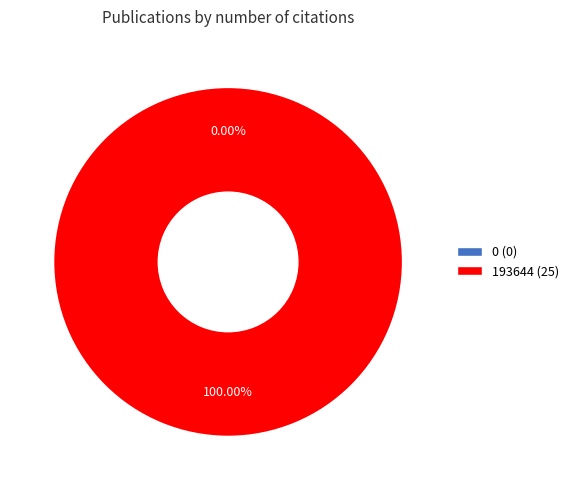

How many segments does this pie chart have?

2